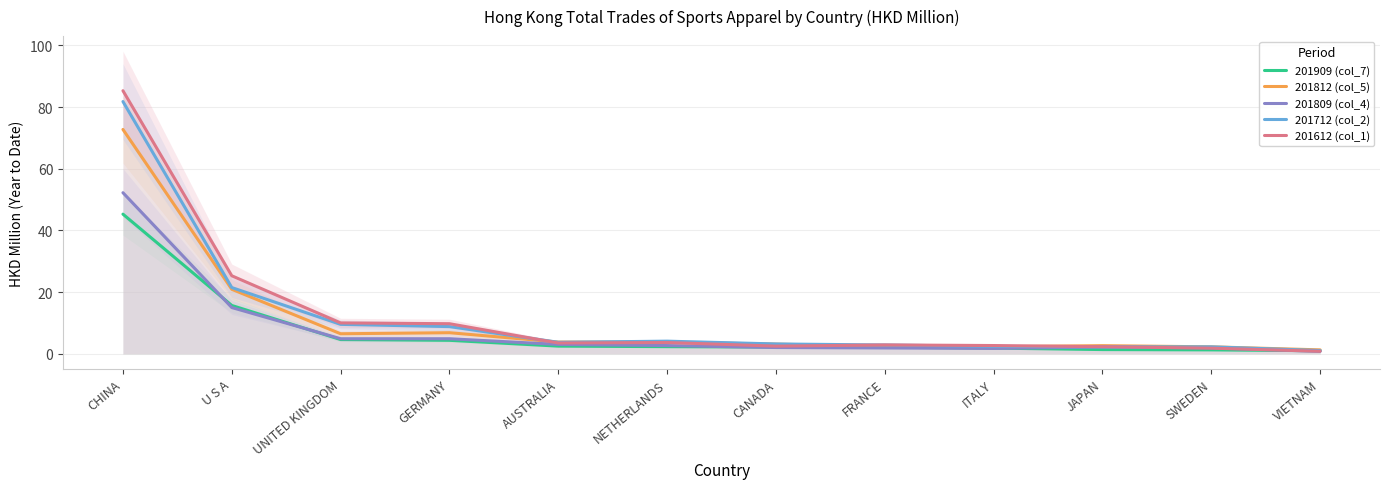

Between which two adjacent categories do 201612 (col_1) and 201712 (col_2) first intersect?

GERMANY and AUSTRALIA